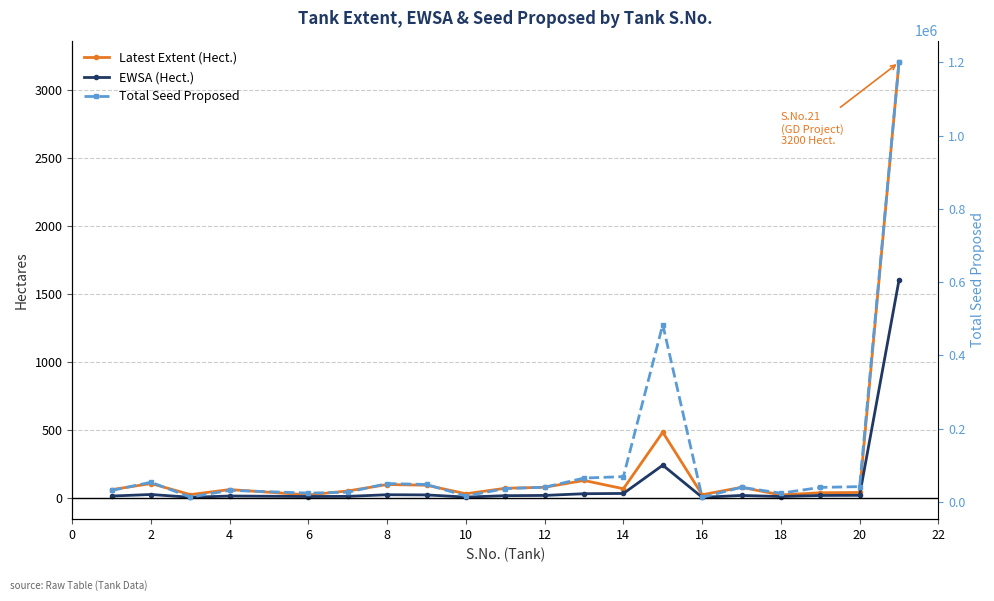

Rank the series at 8 from lowest to highest value.

EWSA (Hect.), Latest Extent (Hect.), Total Seed Proposed